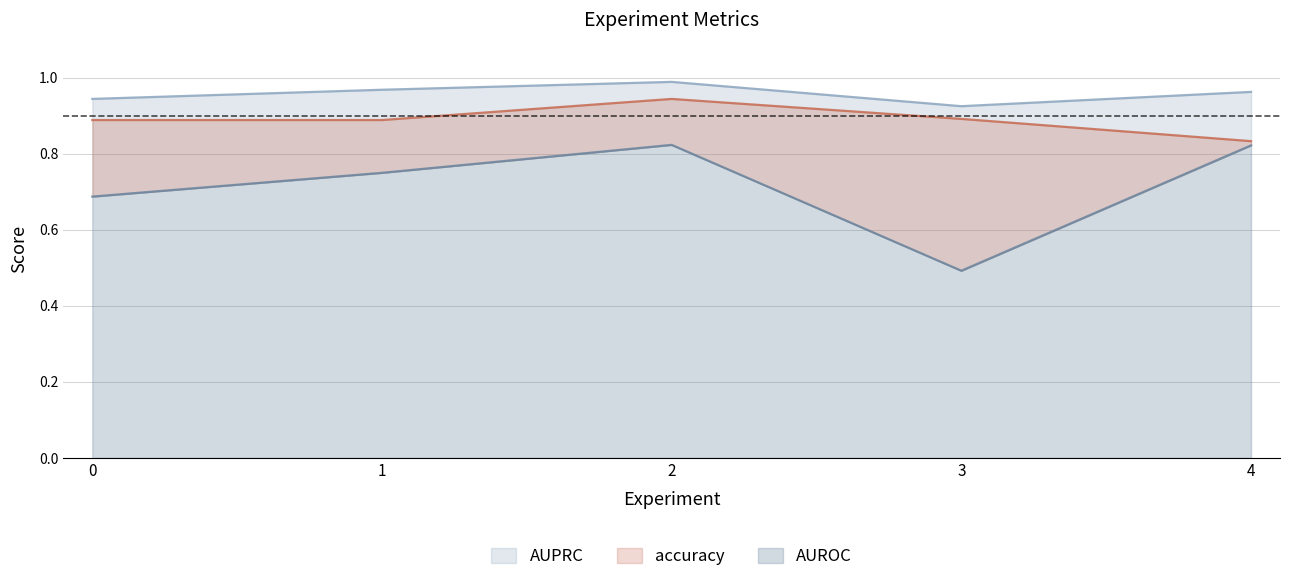

The AUROC series shows 0.8 at 4. True or false?

True